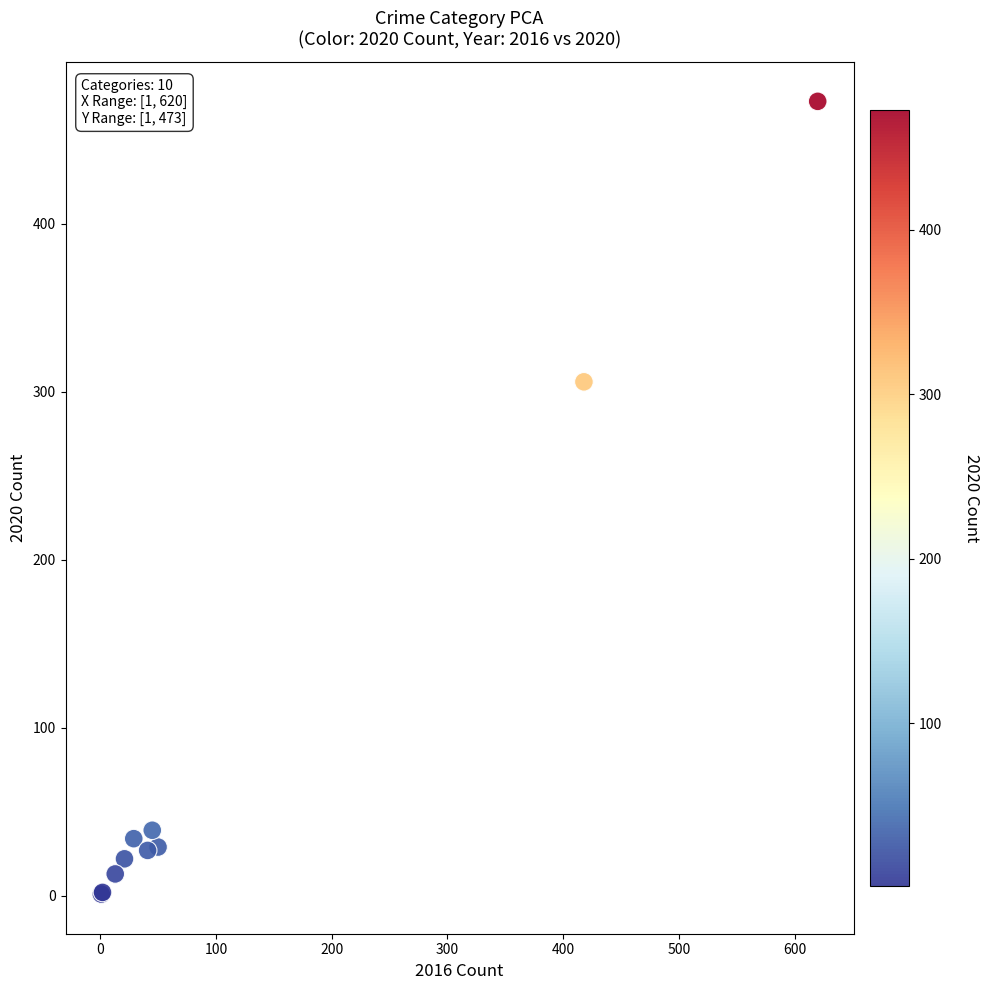

What Y value in the scatter plot is closest to 237?

306